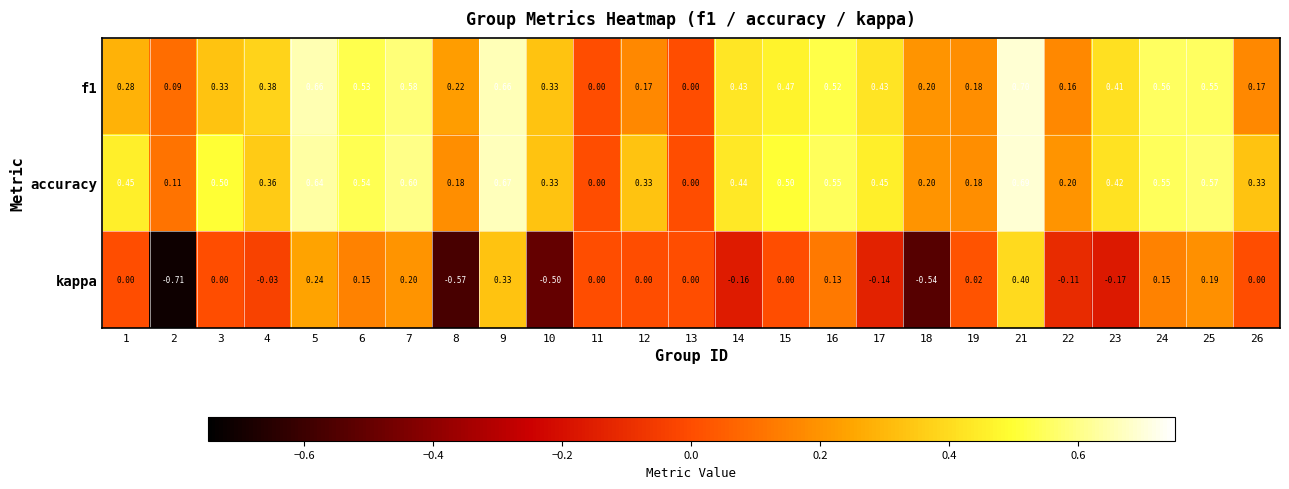

Which series has the largest total across all categories?

accuracy